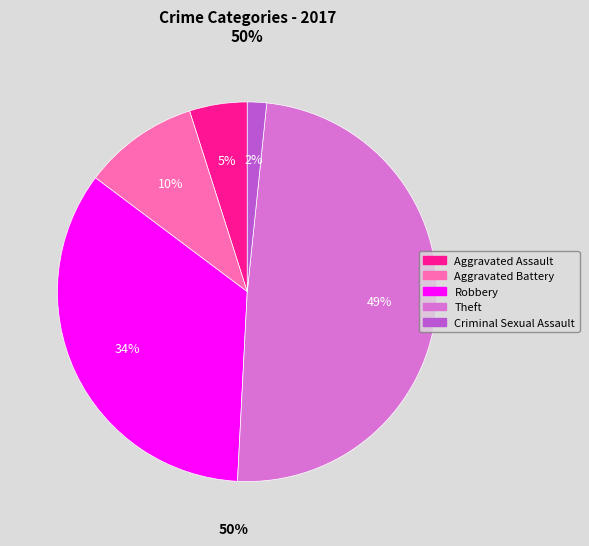

Combined, do Aggravated Assault and Criminal Sexual Assault account for over 50%?

No